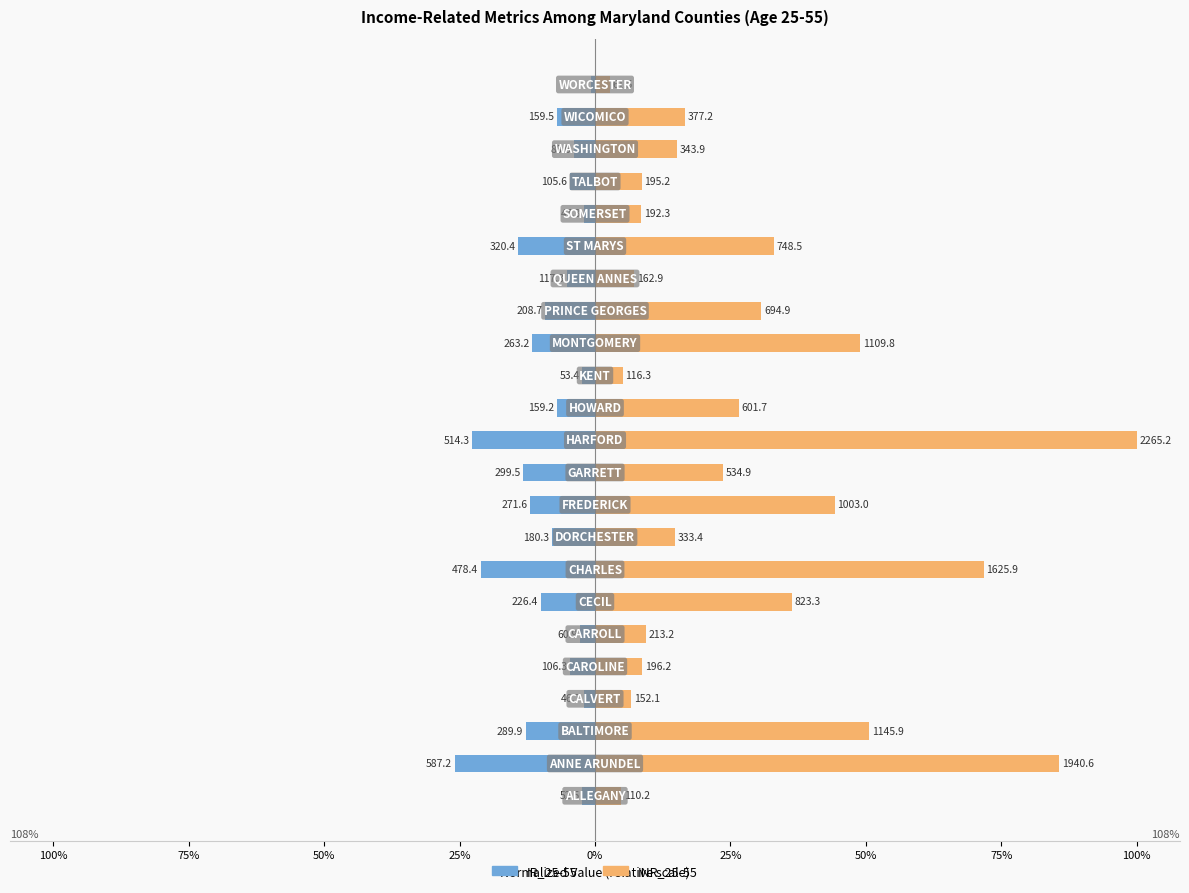

The value of IR_25-55 at 125% is -3.6. True or false?

False